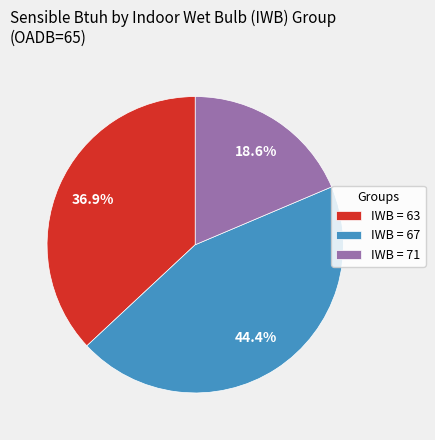

Rank the categories by value from highest to lowest.

IWB = 67, IWB = 63, IWB = 71